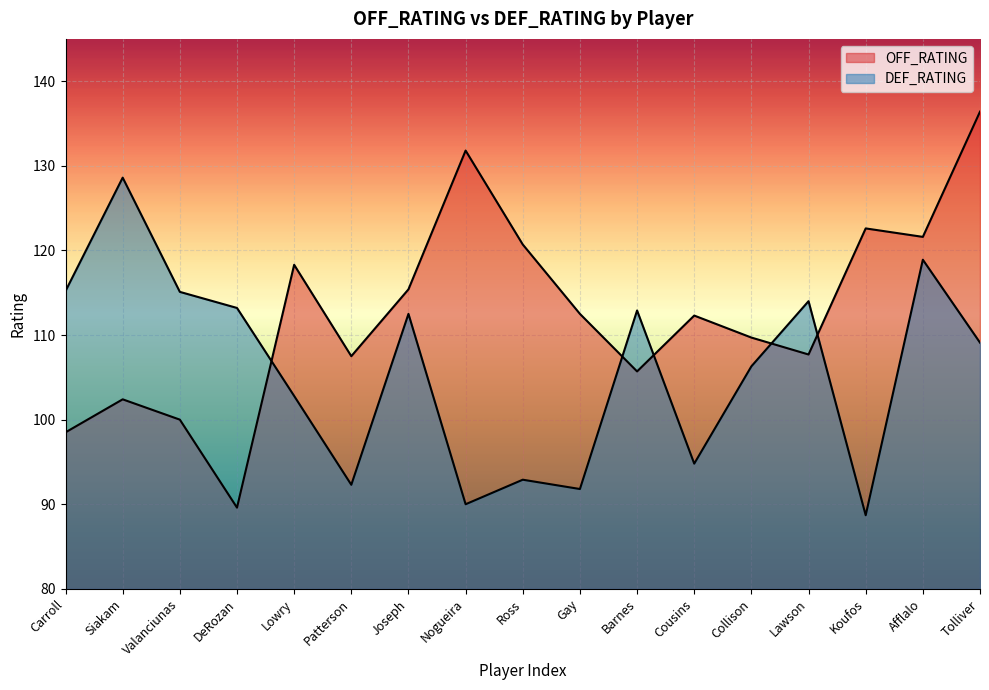

The OFF_RATING series shows 71.1 at Afflalo. True or false?

False